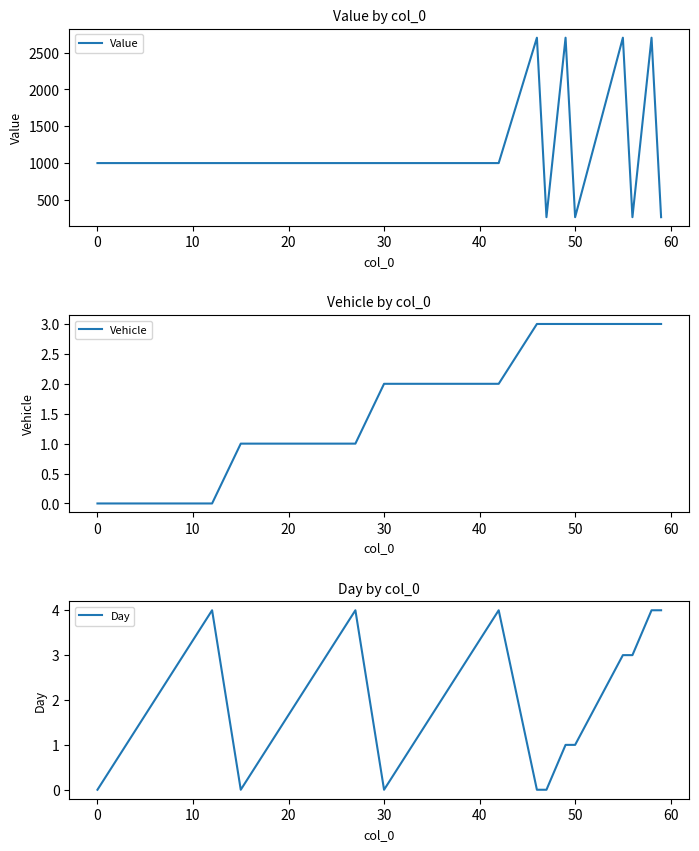

True or false: Day and Value intersect in this chart.

False